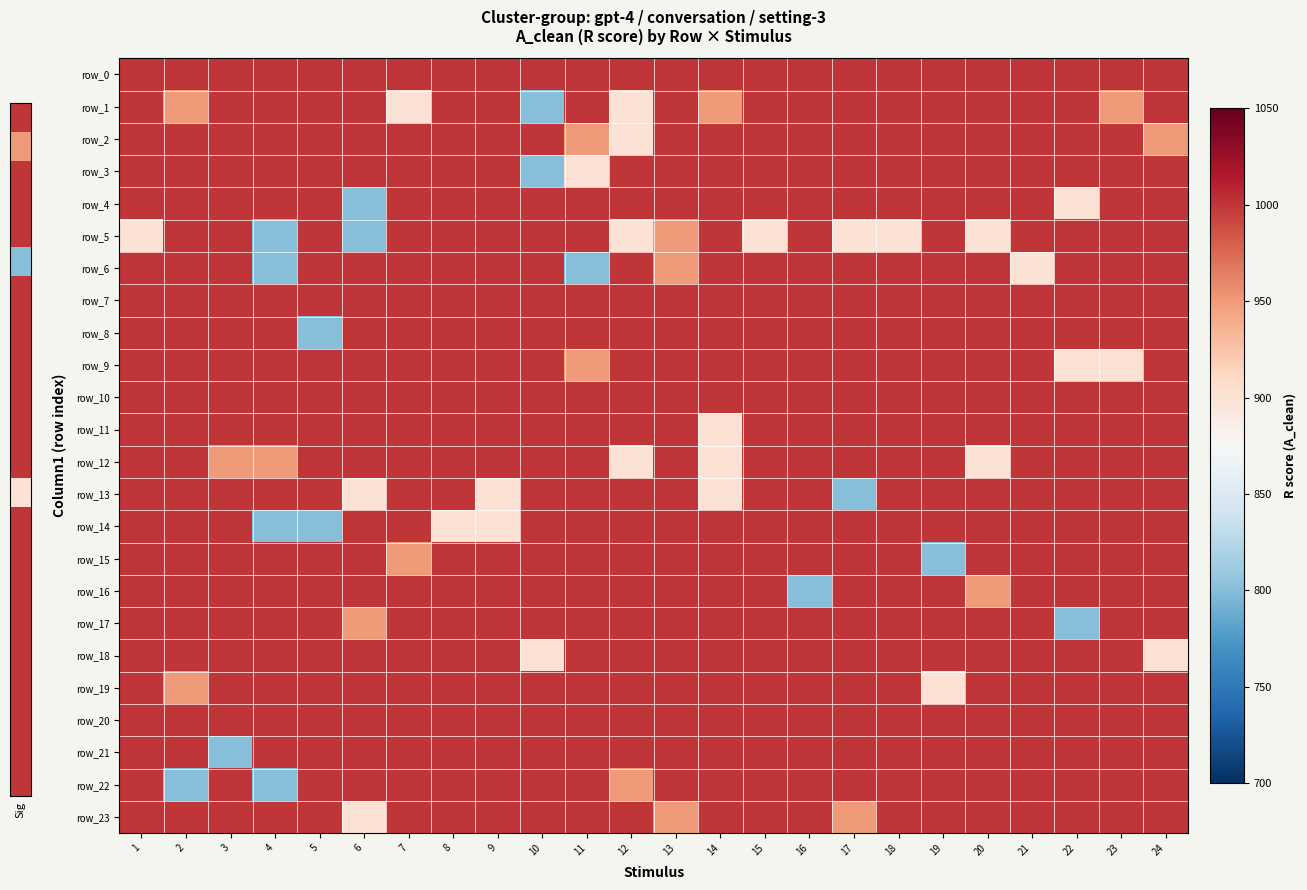

Reading left to right, transcribe all the data shown in this chart.

row_0: 1000	1000	1000	1000	1000	1000	1000	1000	1000	1000	1000	1000	1000	1000	1000	1000	1000	1000	1000	1000	1000	1000	1000	1000
row_1: 1000	950	1000	1000	1000	1000	900	1000	1000	800	1000	900	1000	950	1000	1000	1000	1000	1000	1000	1000	1000	950	1000
row_2: 1000	1000	1000	1000	1000	1000	1000	1000	1000	1000	950	900	1000	1000	1000	1000	1000	1000	1000	1000	1000	1000	1000	950
row_3: 1000	1000	1000	1000	1000	1000	1000	1000	1000	800	900	1000	1000	1000	1000	1000	1000	1000	1000	1000	1000	1000	1000	1000
row_4: 1000	1000	1000	1000	1000	800	1000	1000	1000	1000	1000	1000	1000	1000	1000	1000	1000	1000	1000	1000	1000	900	1000	1000
row_5: 900	1000	1000	800	1000	800	1000	1000	1000	1000	1000	900	950	1000	900	1000	900	900	1000	900	1000	1000	1000	1000
row_6: 1000	1000	1000	800	1000	1000	1000	1000	1000	1000	800	1000	950	1000	1000	1000	1000	1000	1000	1000	900	1000	1000	1000
row_7: 1000	1000	1000	1000	1000	1000	1000	1000	1000	1000	1000	1000	1000	1000	1000	1000	1000	1000	1000	1000	1000	1000	1000	1000
row_8: 1000	1000	1000	1000	800	1000	1000	1000	1000	1000	1000	1000	1000	1000	1000	1000	1000	1000	1000	1000	1000	1000	1000	1000
row_9: 1000	1000	1000	1000	1000	1000	1000	1000	1000	1000	950	1000	1000	1000	1000	1000	1000	1000	1000	1000	1000	900	900	1000
row_10: 1000	1000	1000	1000	1000	1000	1000	1000	1000	1000	1000	1000	1000	1000	1000	1000	1000	1000	1000	1000	1000	1000	1000	1000
row_11: 1000	1000	1000	1000	1000	1000	1000	1000	1000	1000	1000	1000	1000	900	1000	1000	1000	1000	1000	1000	1000	1000	1000	1000
row_12: 1000	1000	950	950	1000	1000	1000	1000	1000	1000	1000	900	1000	900	1000	1000	1000	1000	1000	900	1000	1000	1000	1000
row_13: 1000	1000	1000	1000	1000	900	1000	1000	900	1000	1000	1000	1000	900	1000	1000	800	1000	1000	1000	1000	1000	1000	1000
row_14: 1000	1000	1000	800	800	1000	1000	900	900	1000	1000	1000	1000	1000	1000	1000	1000	1000	1000	1000	1000	1000	1000	1000
row_15: 1000	1000	1000	1000	1000	1000	950	1000	1000	1000	1000	1000	1000	1000	1000	1000	1000	1000	800	1000	1000	1000	1000	1000
row_16: 1000	1000	1000	1000	1000	1000	1000	1000	1000	1000	1000	1000	1000	1000	1000	800	1000	1000	1000	950	1000	1000	1000	1000
row_17: 1000	1000	1000	1000	1000	950	1000	1000	1000	1000	1000	1000	1000	1000	1000	1000	1000	1000	1000	1000	1000	800	1000	1000
row_18: 1000	1000	1000	1000	1000	1000	1000	1000	1000	900	1000	1000	1000	1000	1000	1000	1000	1000	1000	1000	1000	1000	1000	900
row_19: 1000	950	1000	1000	1000	1000	1000	1000	1000	1000	1000	1000	1000	1000	1000	1000	1000	1000	900	1000	1000	1000	1000	1000
row_20: 1000	1000	1000	1000	1000	1000	1000	1000	1000	1000	1000	1000	1000	1000	1000	1000	1000	1000	1000	1000	1000	1000	1000	1000
row_21: 1000	1000	800	1000	1000	1000	1000	1000	1000	1000	1000	1000	1000	1000	1000	1000	1000	1000	1000	1000	1000	1000	1000	1000
row_22: 1000	800	1000	800	1000	1000	1000	1000	1000	1000	1000	950	1000	1000	1000	1000	1000	1000	1000	1000	1000	1000	1000	1000
row_23: 1000	1000	1000	1000	1000	900	1000	1000	1000	1000	1000	1000	950	1000	1000	1000	950	1000	1000	1000	1000	1000	1000	1000